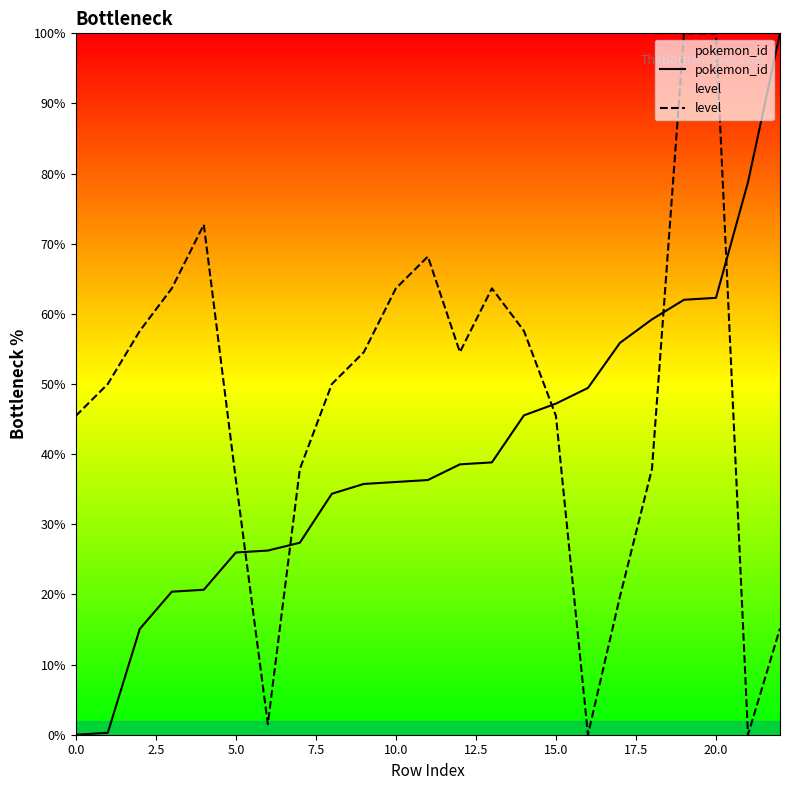

What is the difference between the level values at 11 and 20?

31.8